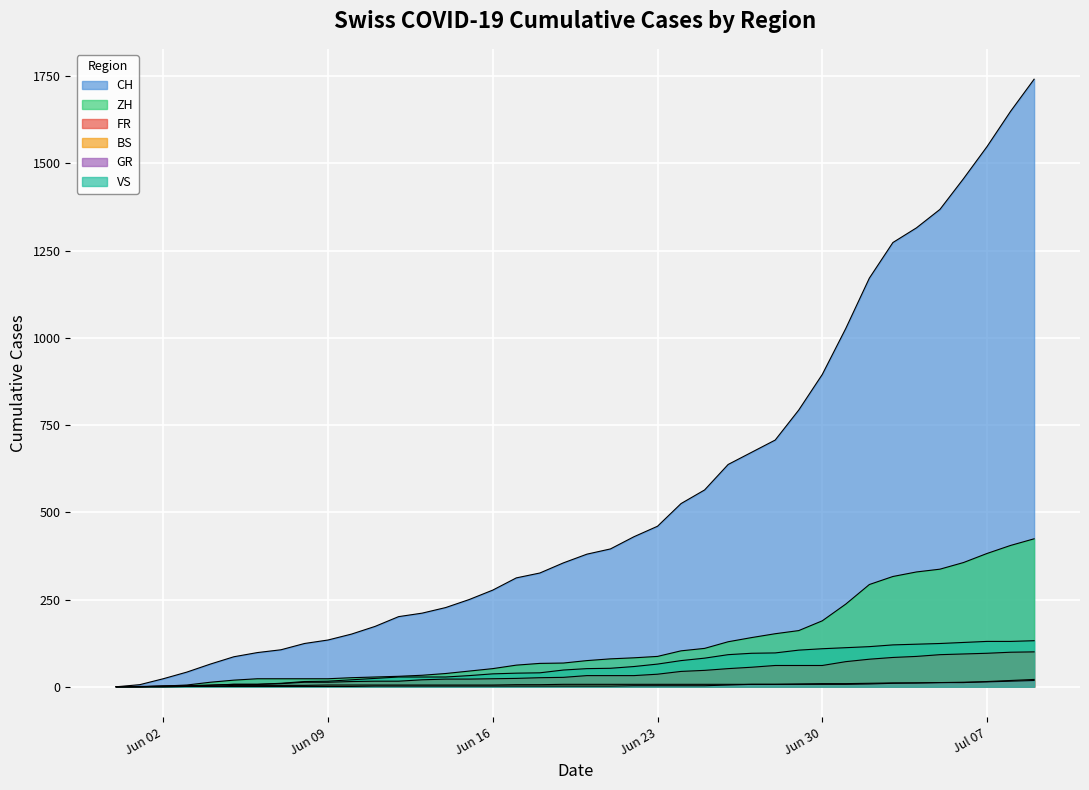

How many data points in GR are less than 2?

11